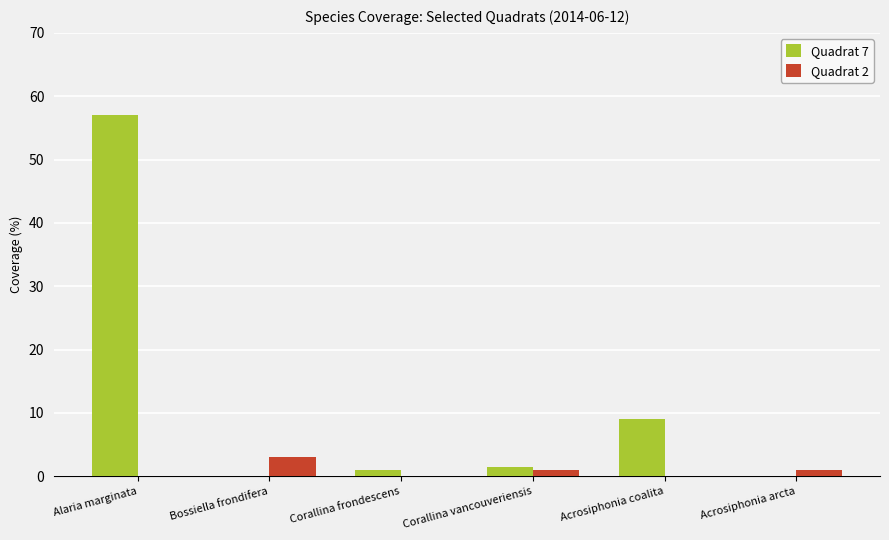

Count the number of data series in this chart.

2